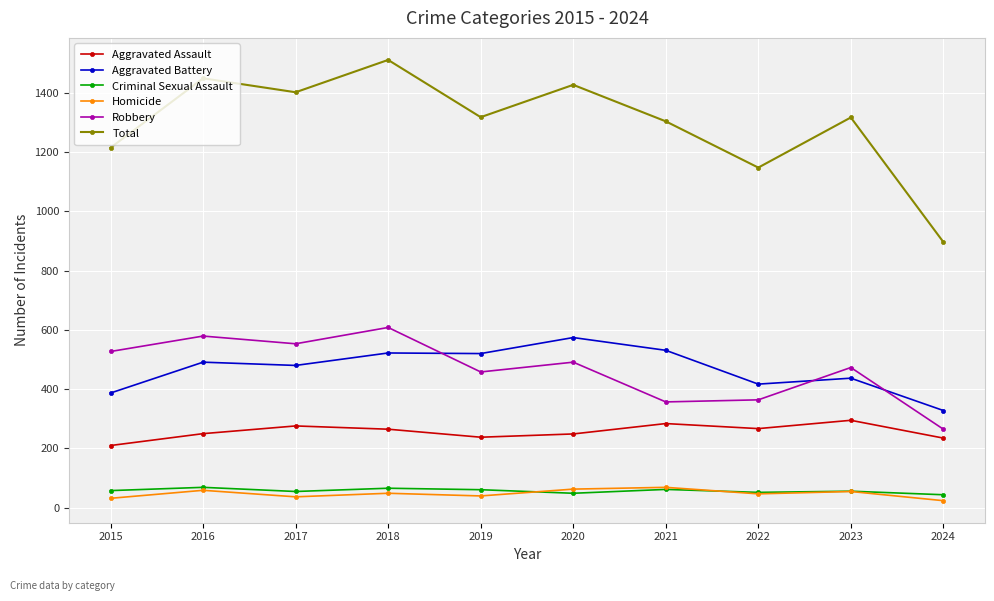

What is the highest value of the Aggravated Battery series?

574